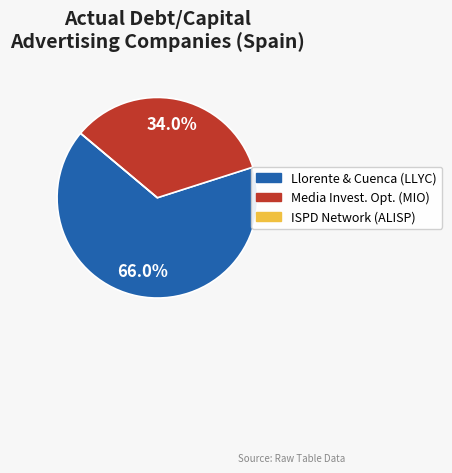

Combined, do Media Invest. Opt. (MIO) and Llorente & Cuenca (LLYC) account for over 50%?

Yes